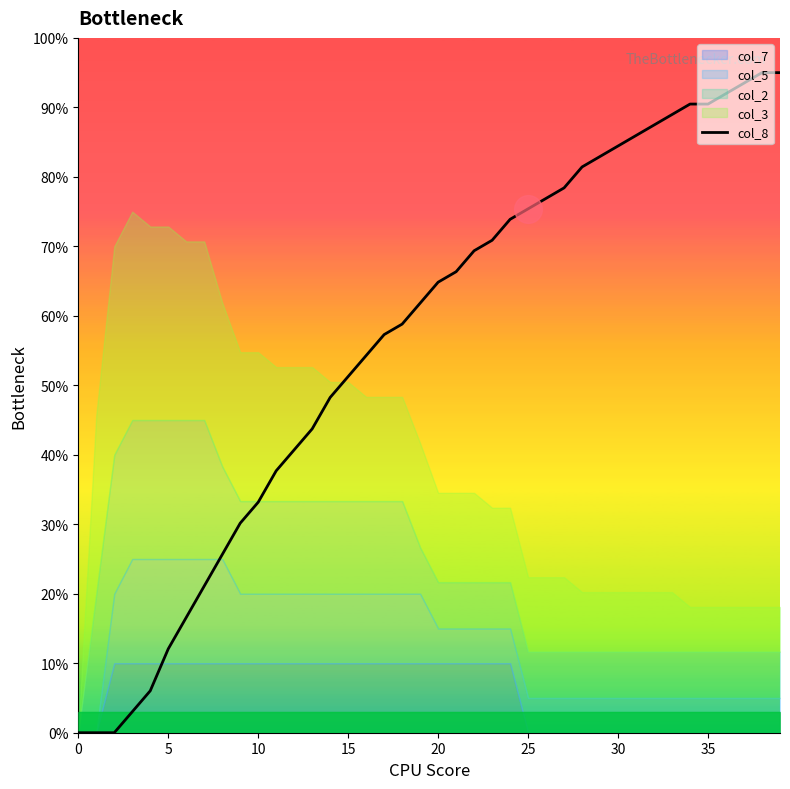

What is the highest value of the col_8 series?

95.0